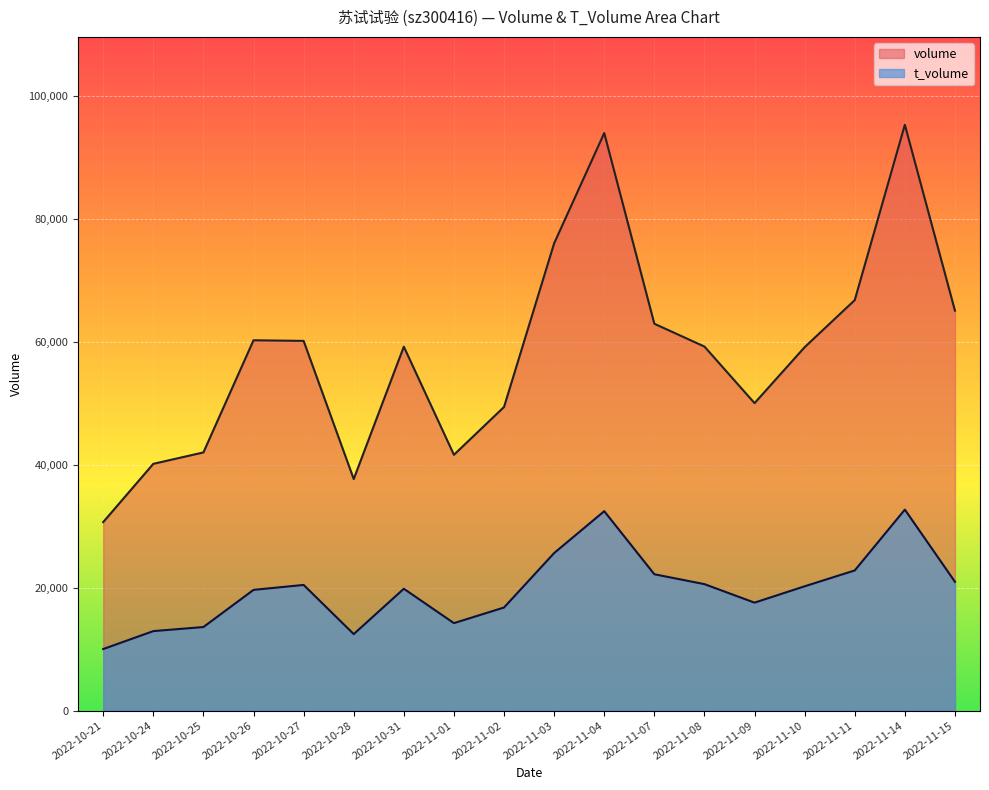

What is the average value of the t_volume series?

19715